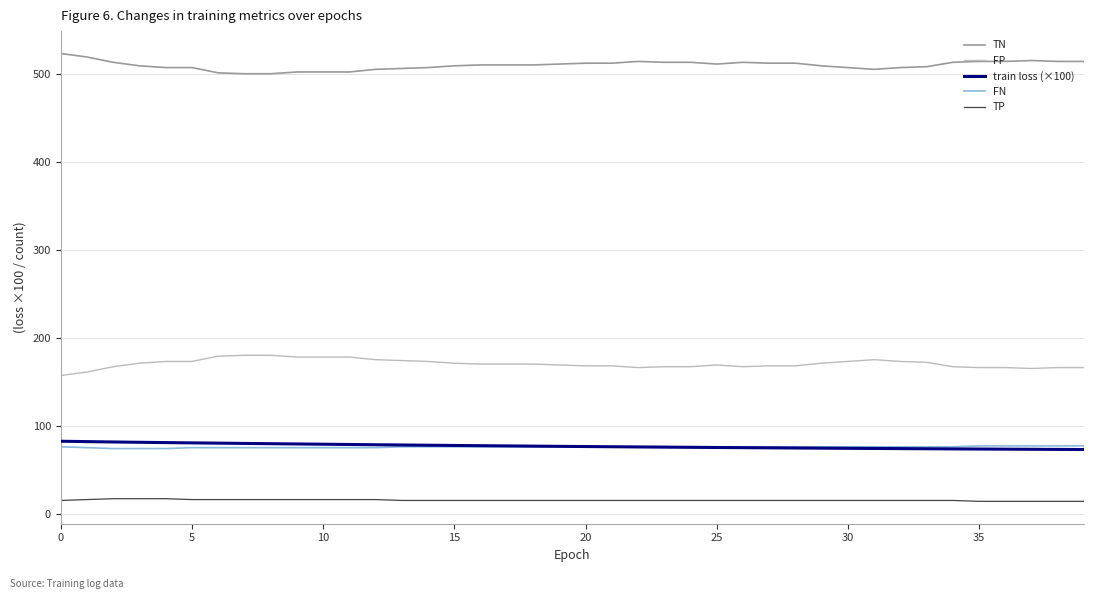

True or false: TN and TP cross at least once.

False